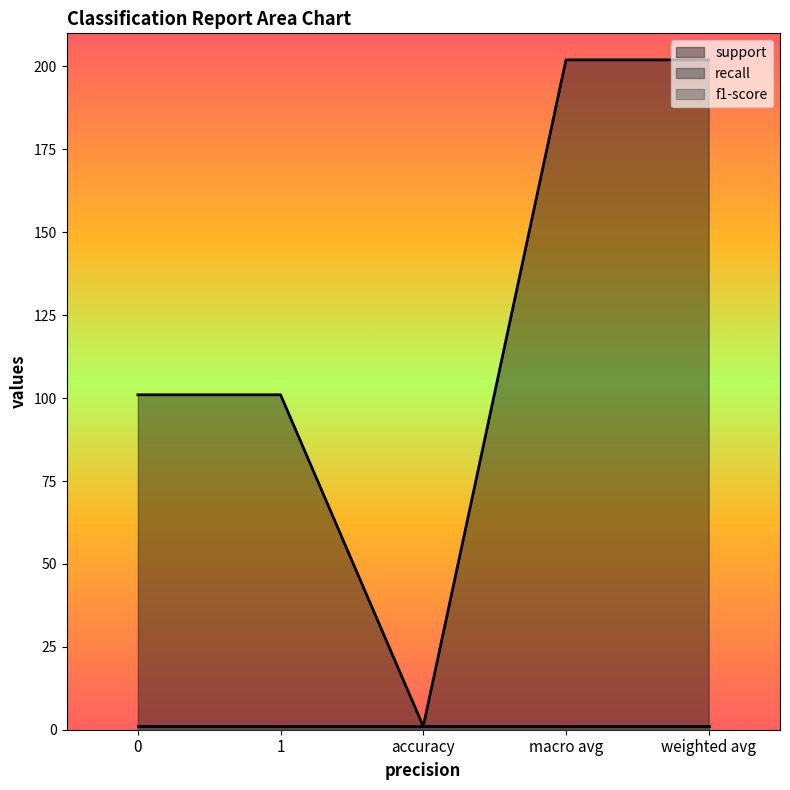

Reading left to right, transcribe all the data shown in this chart.

support: 101	101	1	202	202
recall: 1	1	1	1	1
f1-score: 1	1	1	1	1